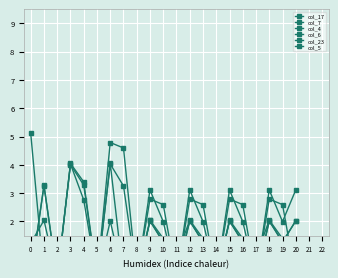

Is it true that col_7 equals 1.2 at 3?

True